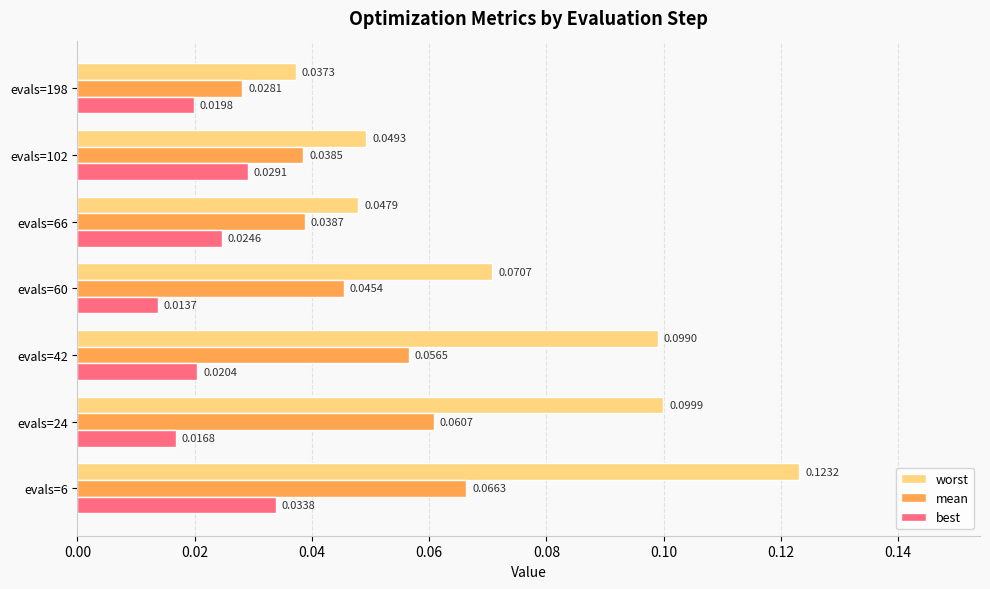

What are all the series names shown in the legend?

worst, mean, best